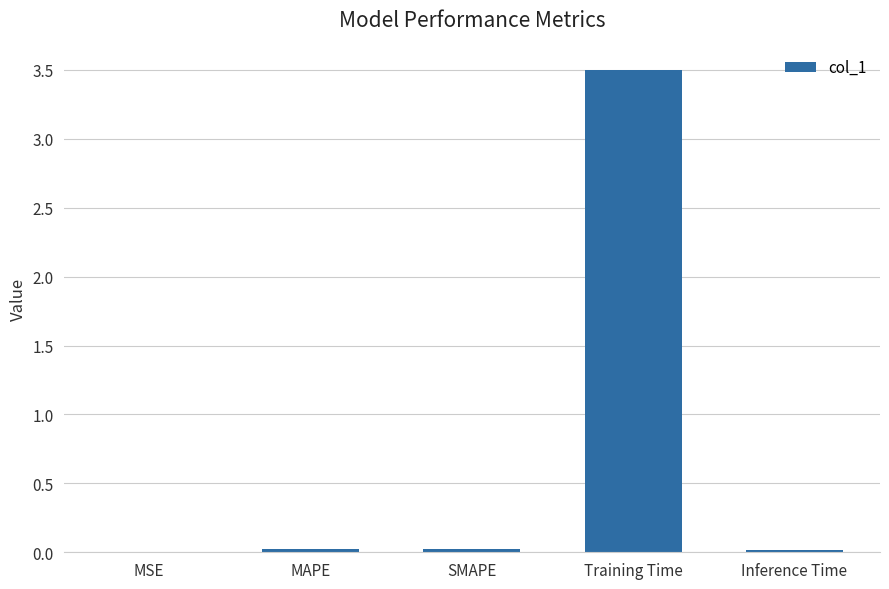

At which category does the chart reach its peak across all series?

Training Time